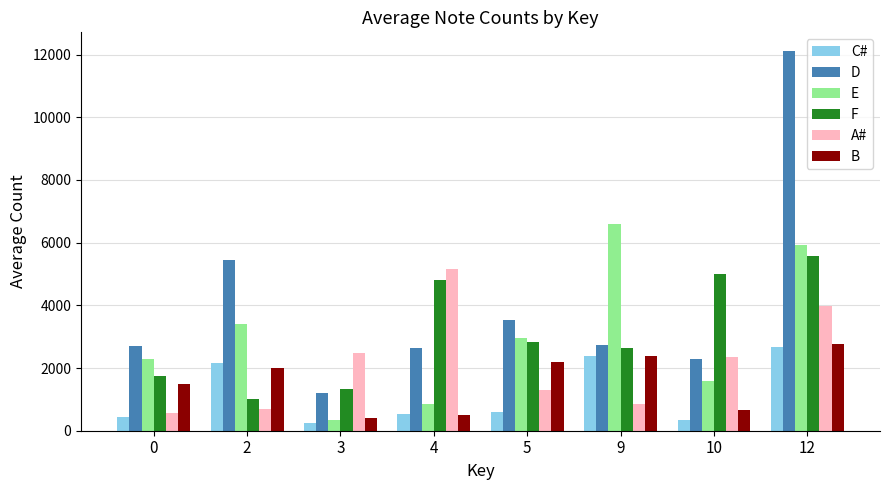

Is it true that A# equals 1448.9 at 3?

False